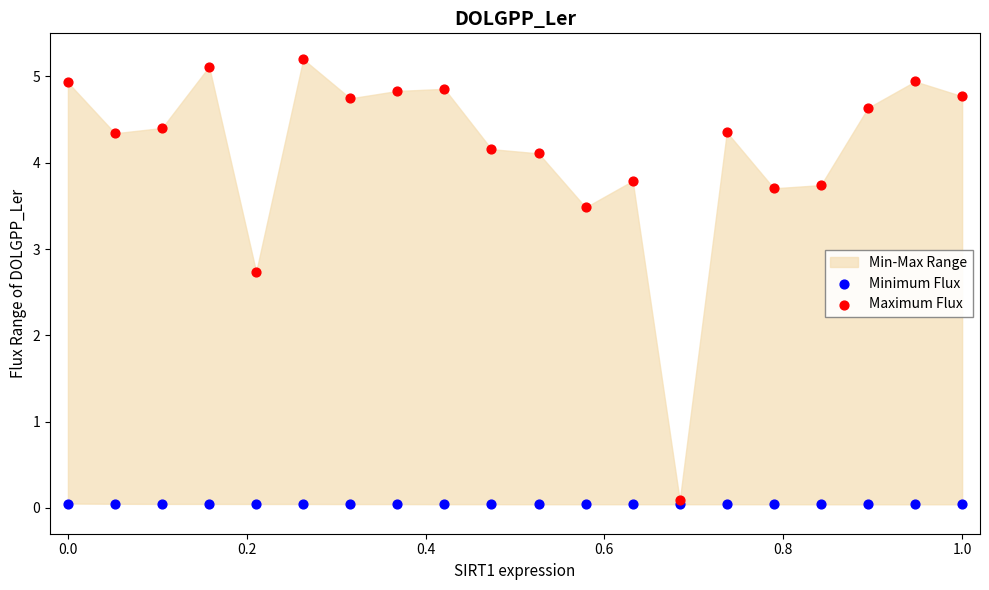

Which series has the widest spread of Y values?

Maximum Flux